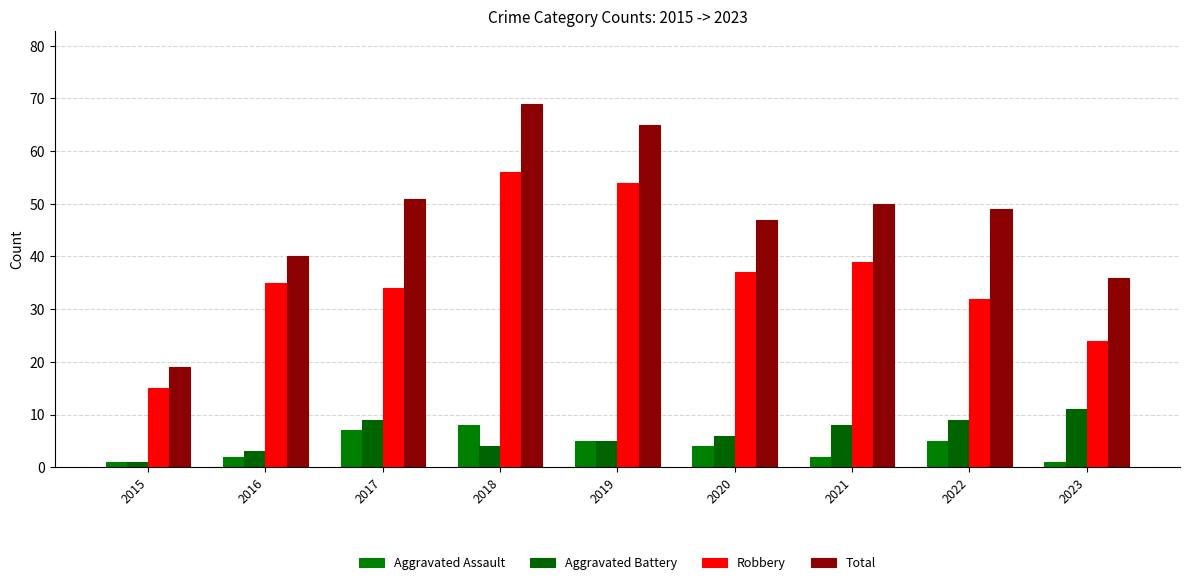

The value of Total at 2015 is 19. True or false?

True